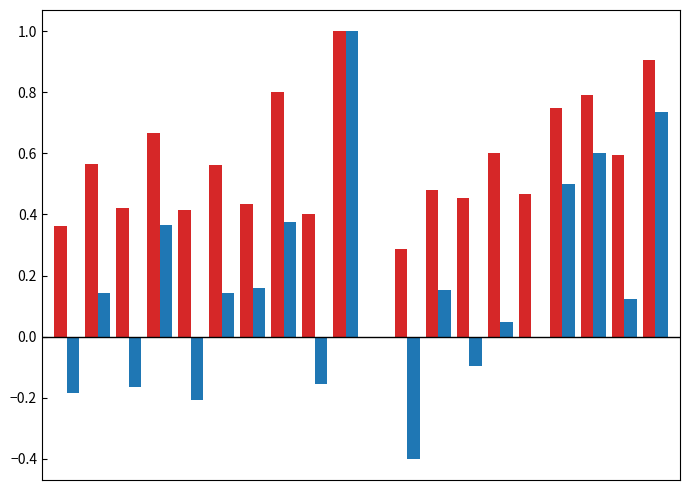

The value of kappa at 13 is -0.0. True or false?

False